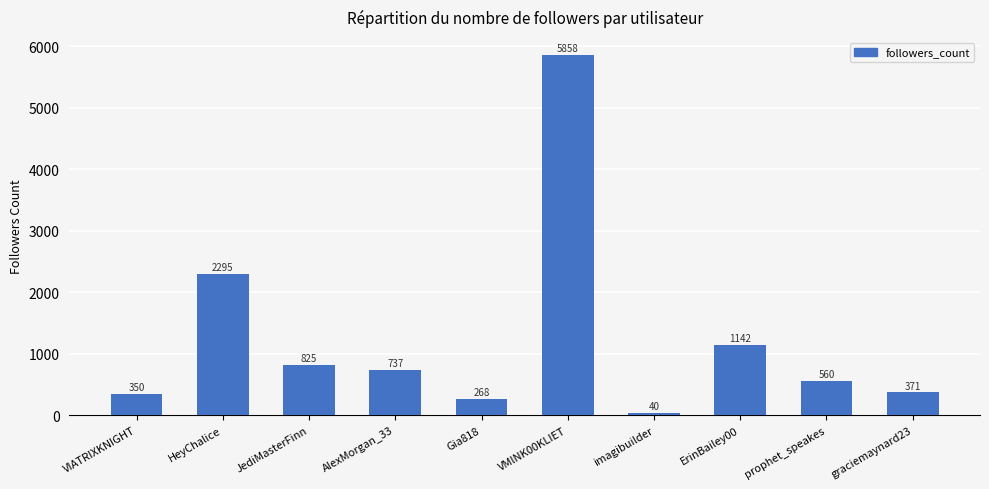

Where is the data nearest to the value 2949?

HeyChalice